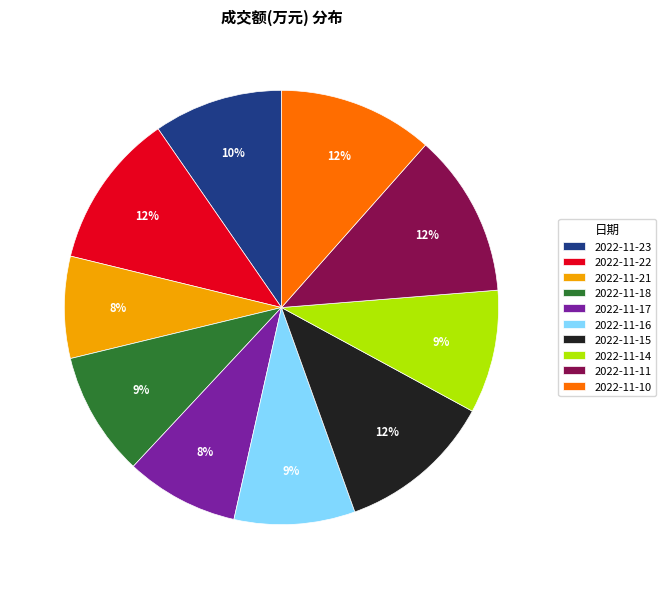

Which has a higher value, 2022-11-11 or 2022-11-18?

2022-11-11